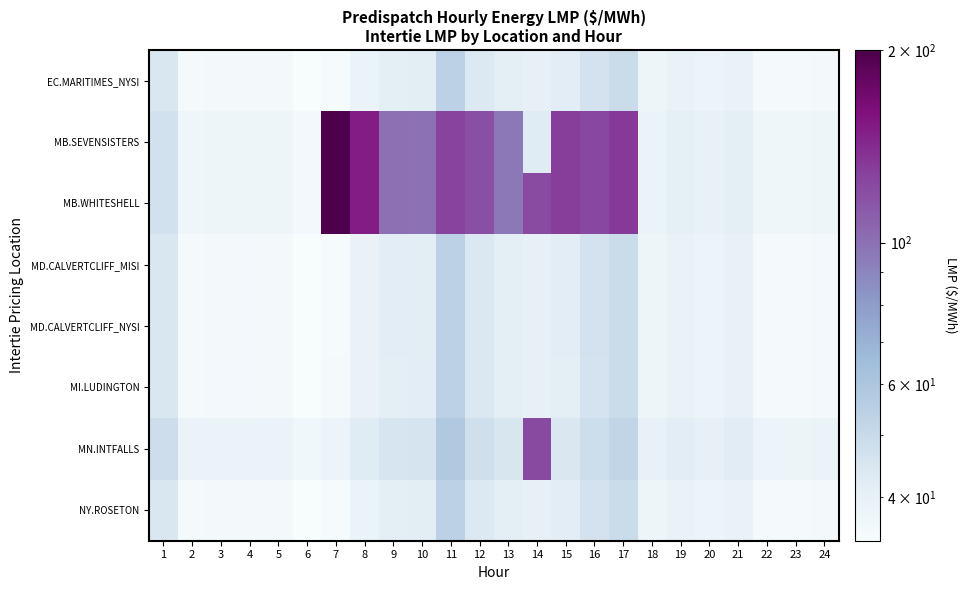

What is the total value across all series at 12?

503.3